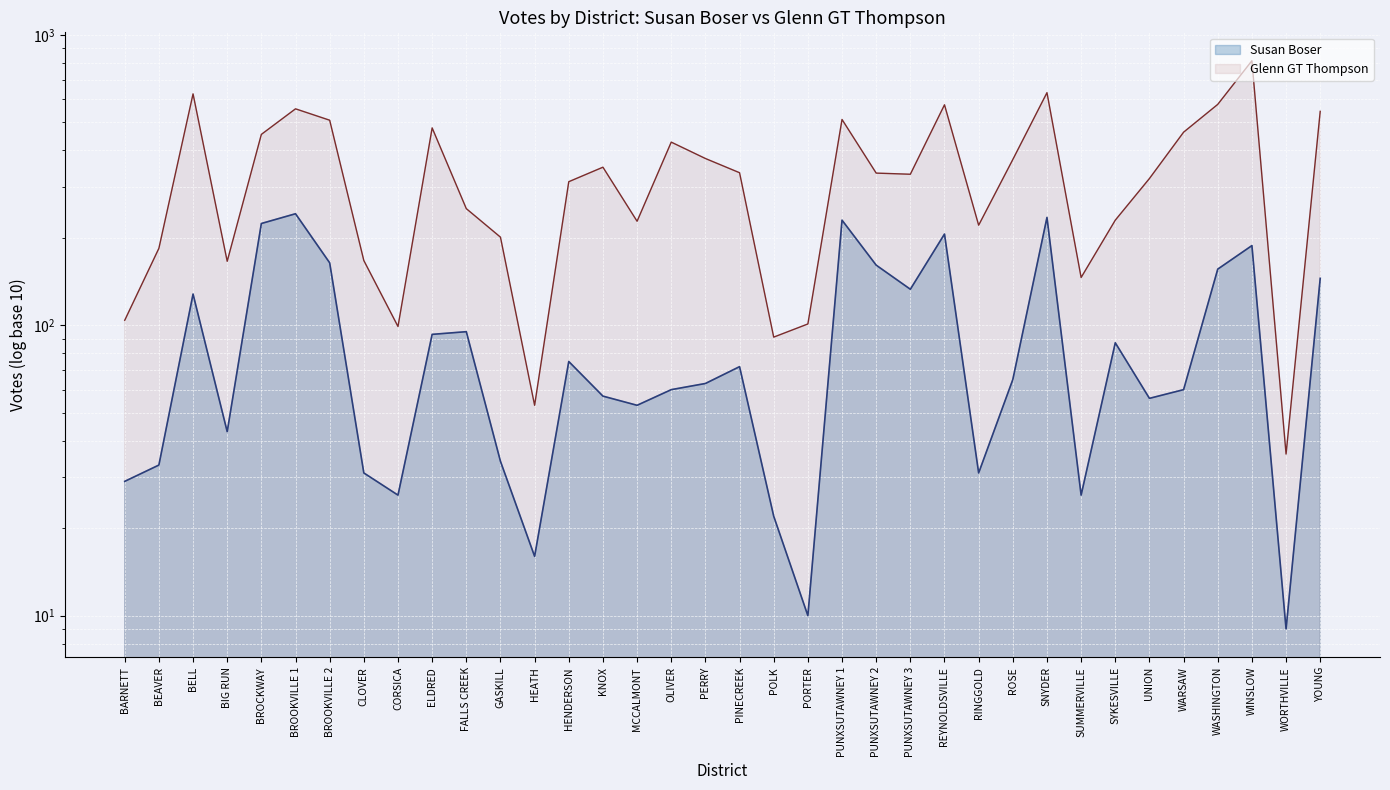

Which series changed the most between FALLS CREEK and MCCALMONT?

Susan Boser